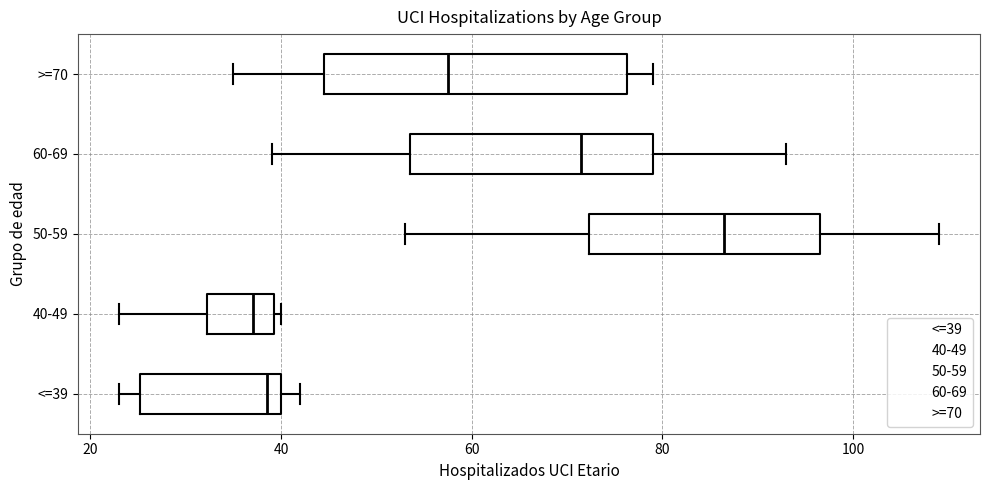

Reading bottom to top, read every box against the x-axis: the position of its median line, the range the box covers, and the ends of its whiskers. The values are not printed on the chart, so give them approximately, as read against the axis.

<=39: median 38, box 26 to 40, whiskers 24 to 42
40-49: median 38, box 32 to 40, whiskers 24 to 40 (just right of the box's right edge)
50-59: median 86, box 72 to 96, whiskers 54 to 110
60-69: median 72, box 54 to 80, whiskers 40 to 94
>=70: median 58, box 44 to 76, whiskers 36 to 80